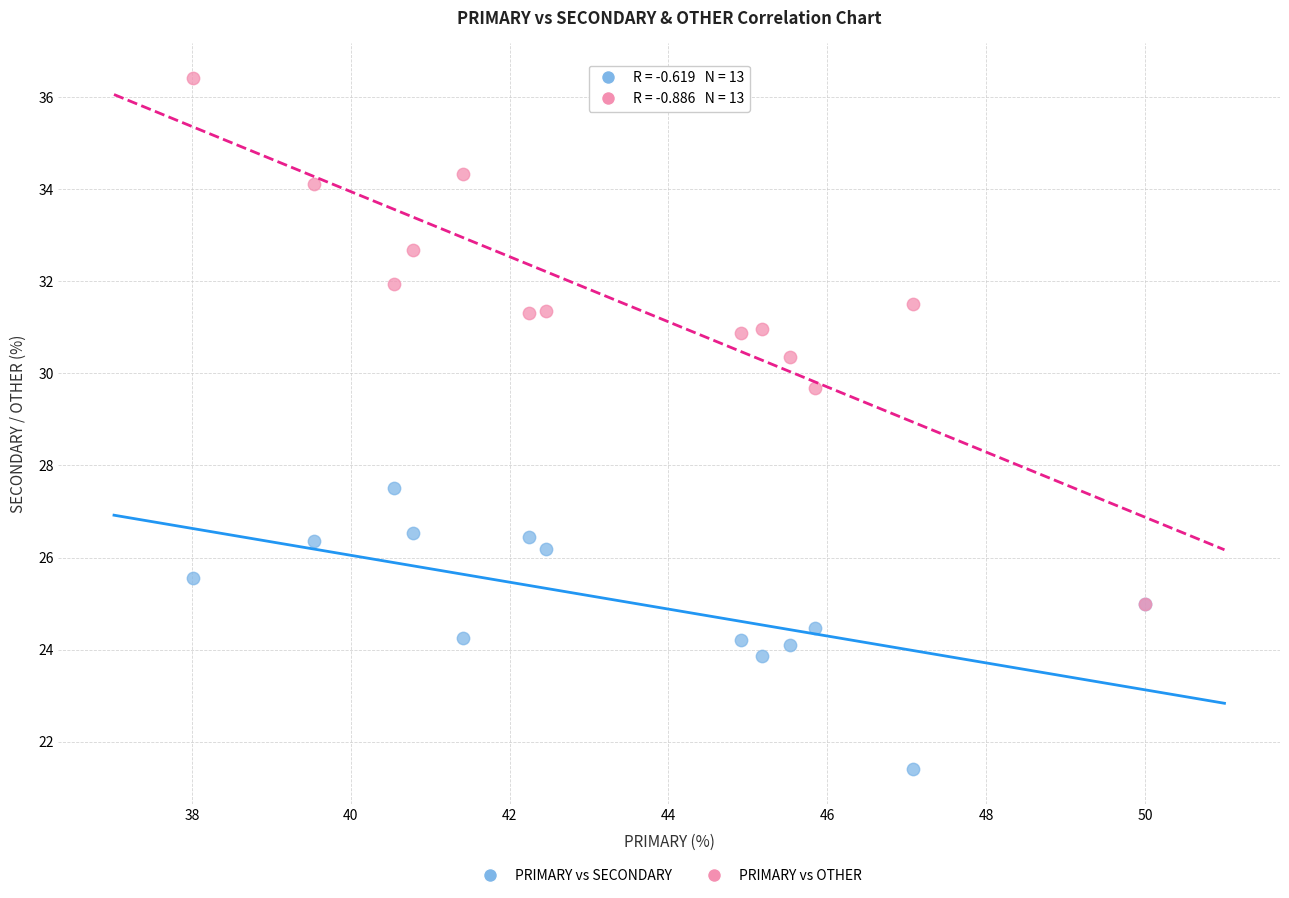

Which series contains the highest Y value?

PRIMARY vs OTHER